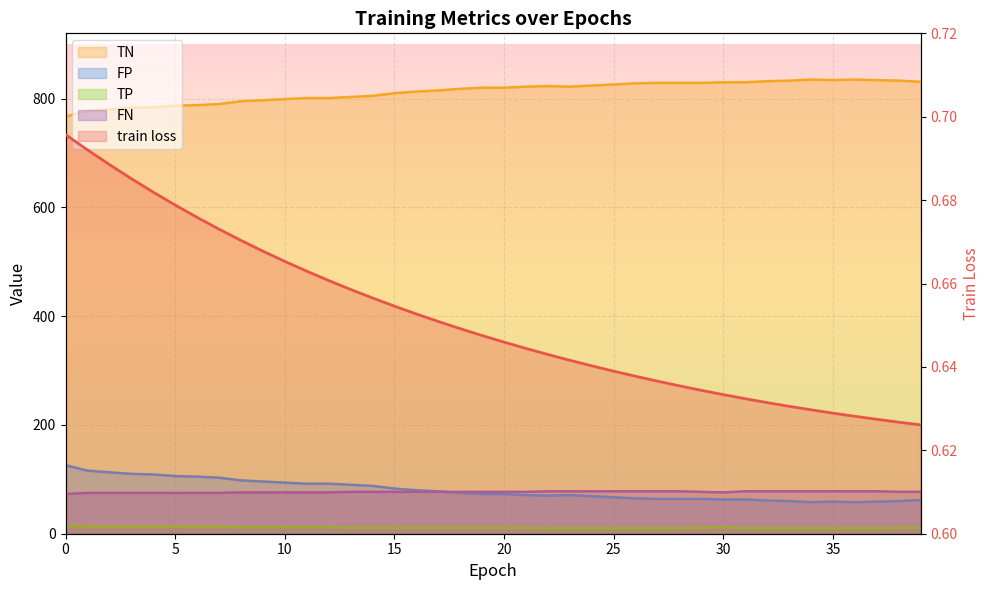

Where is the first local minimum for FN?

30